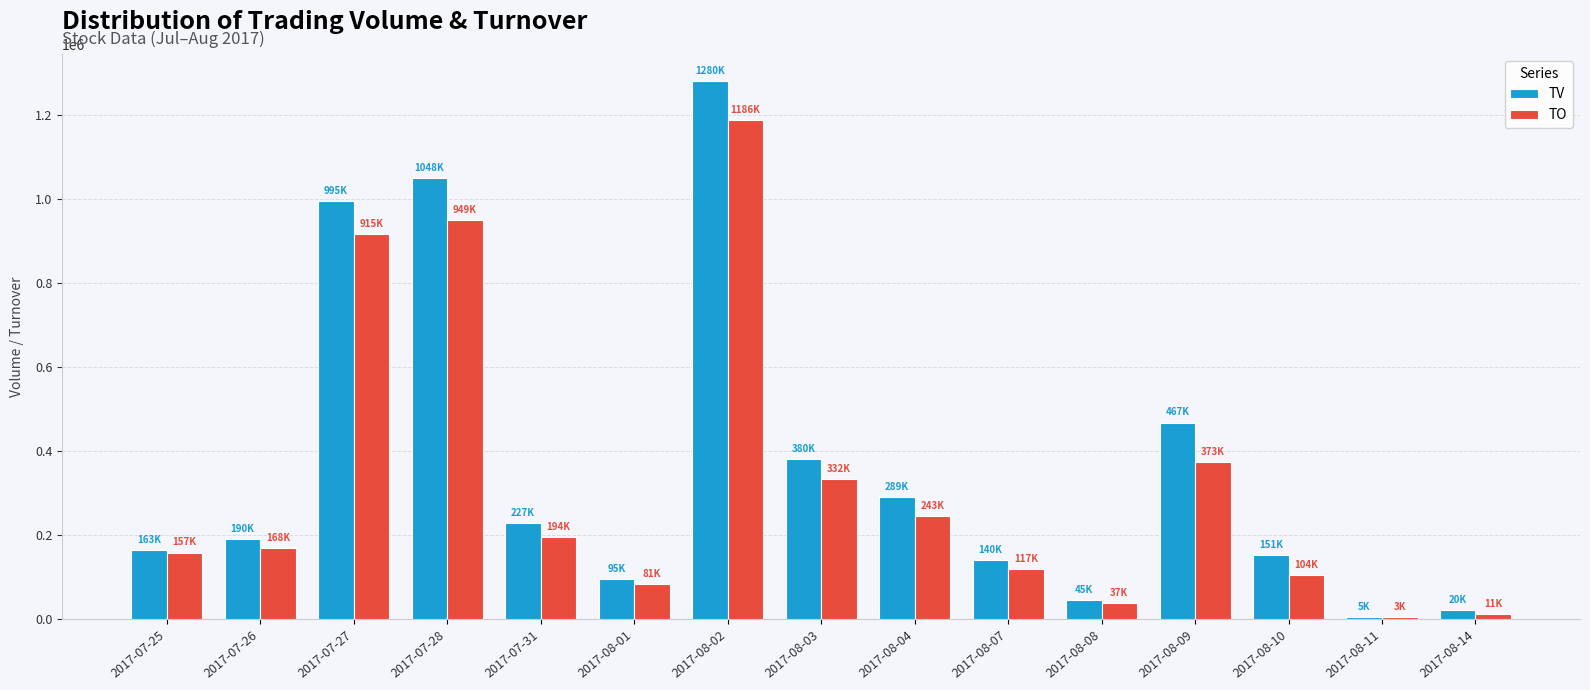

The value of TV at 2017-07-31 is 323612. True or false?

False